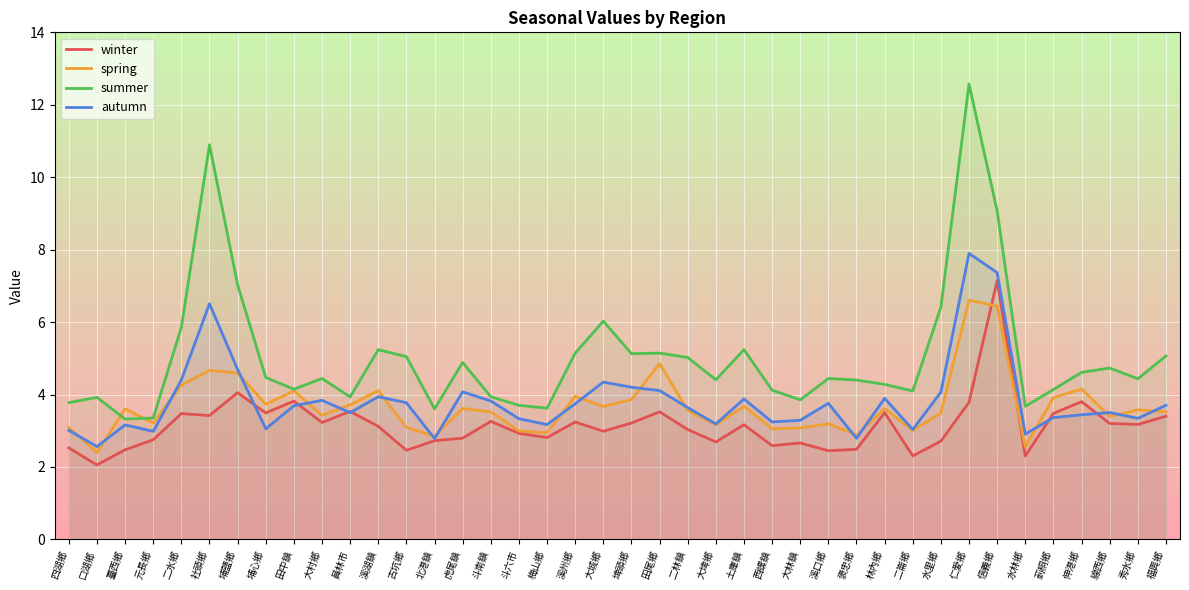

Which series changed the most between 元長鄉 and 莿桐鄉?

summer